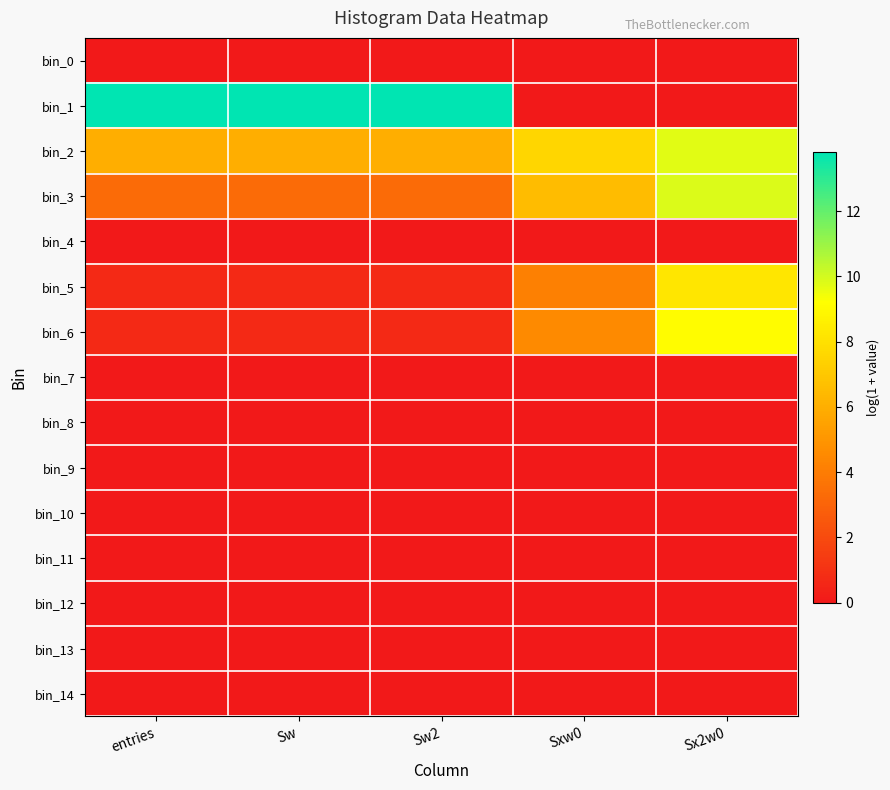

Which series has the largest total across all categories?

bin_1